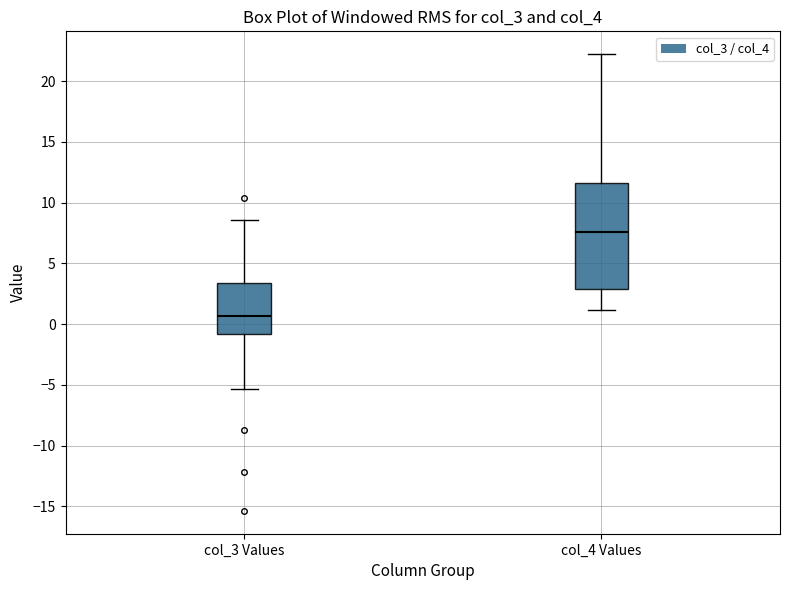

Which box is the tallest, from its lower edge to its upper edge?

col_4 Values